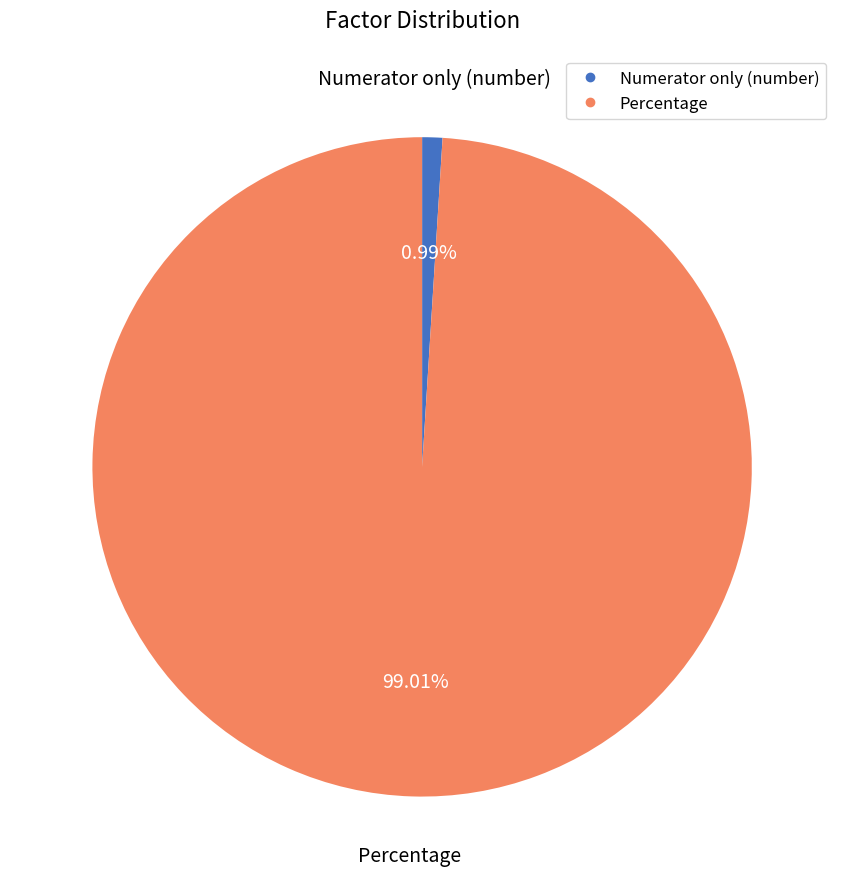

Which slice is the smallest?

Numerator only (number)